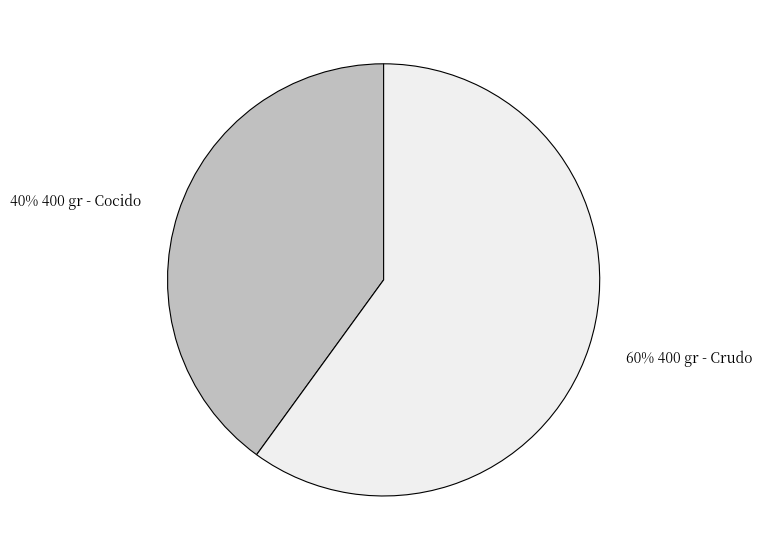

Is there a majority slice in this chart?

Yes